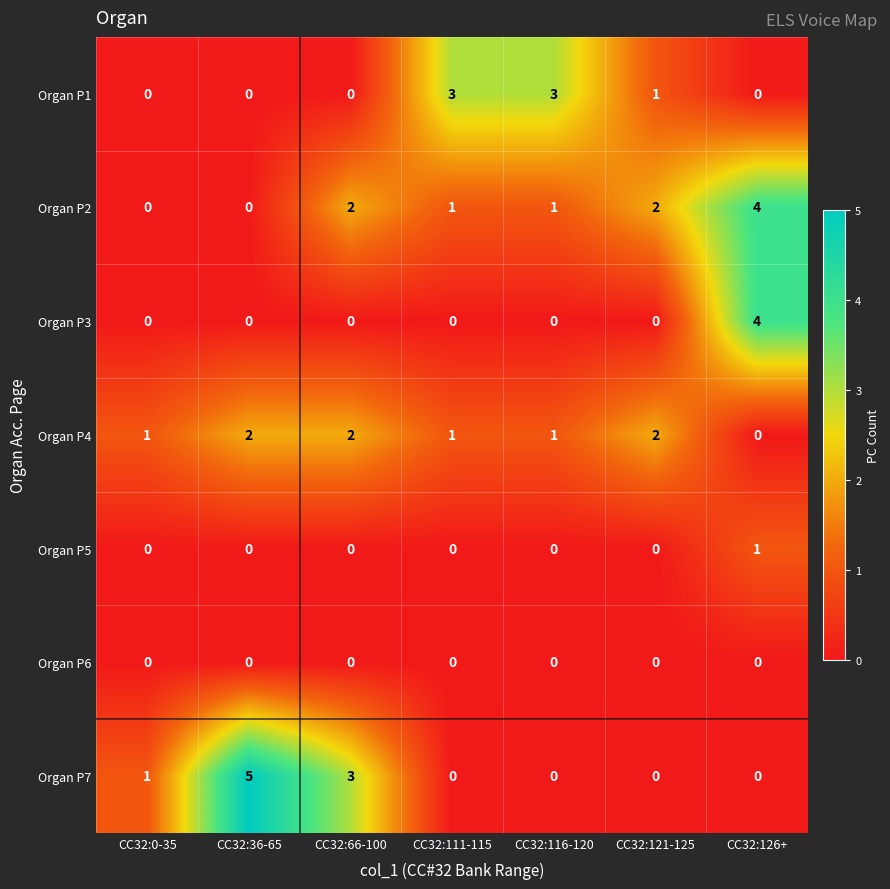

Count the Organ P1 values in the range 0 to 3.

7